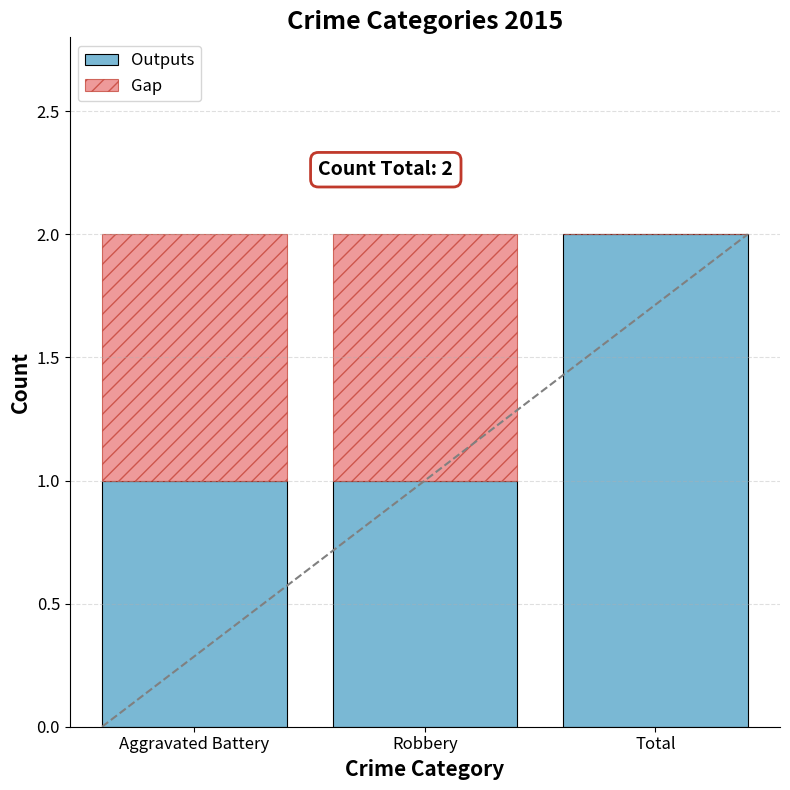

The value of Outputs at Total is 4. True or false?

False